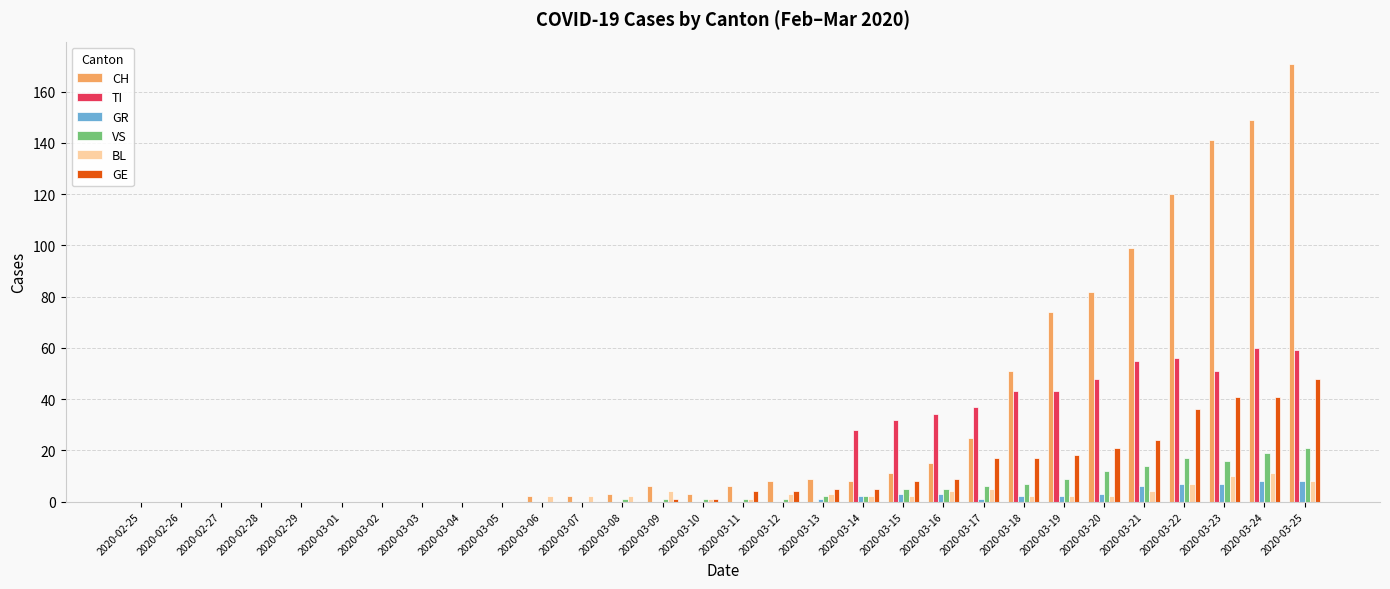

Which series changed the most between 2020-03-07 and 2020-03-22?

CH